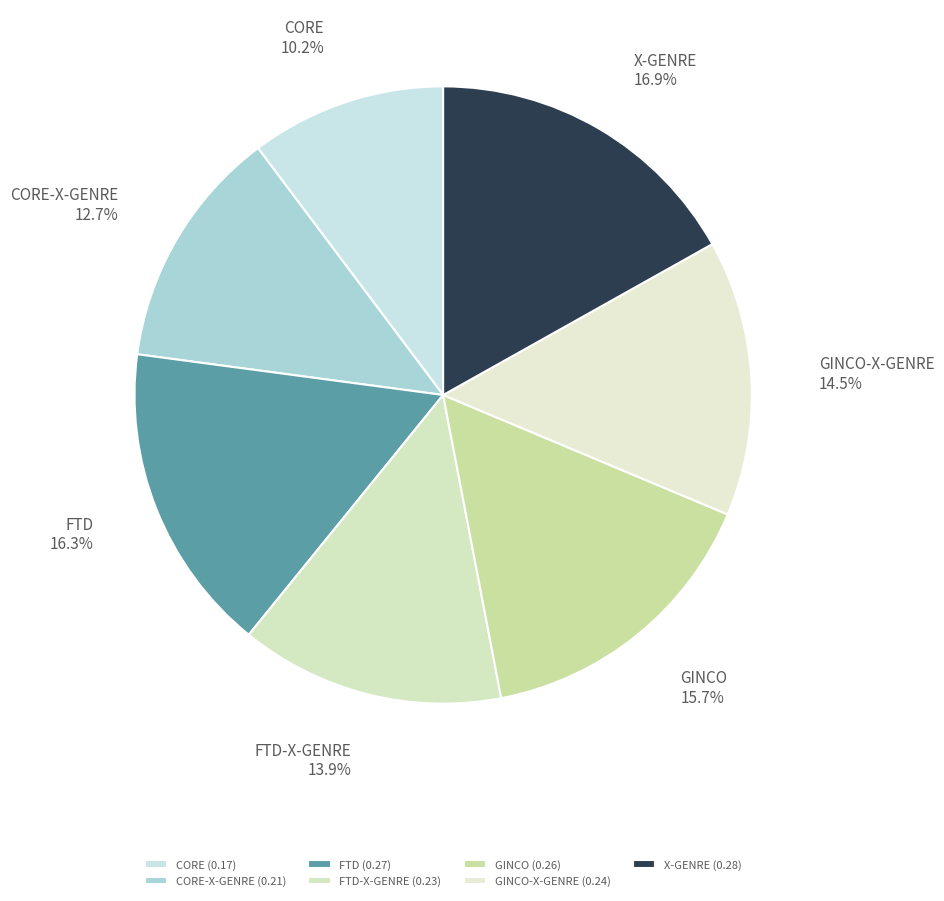

True or false: X-GENRE accounts for 17% of the total.

True